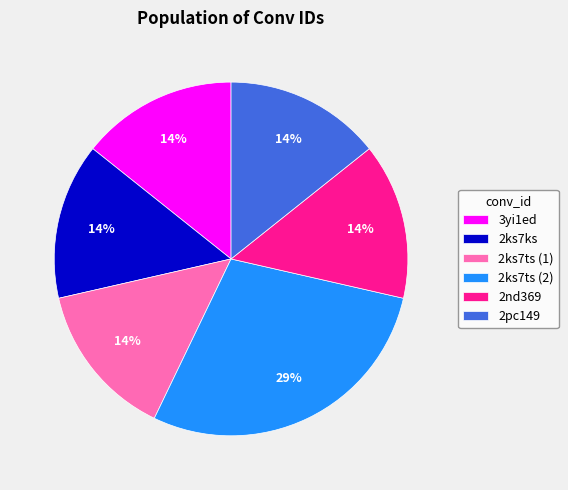

Count the number of slices in the pie.

6